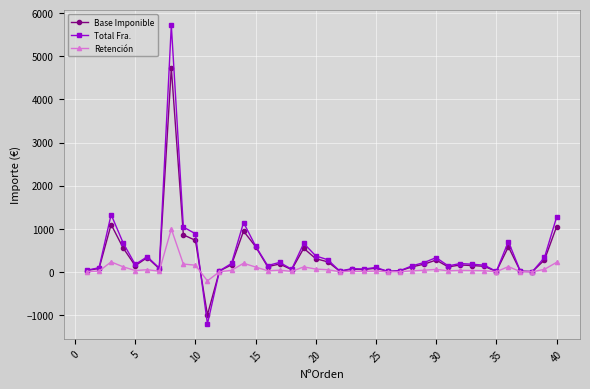

How many lines are shown in the chart?

3